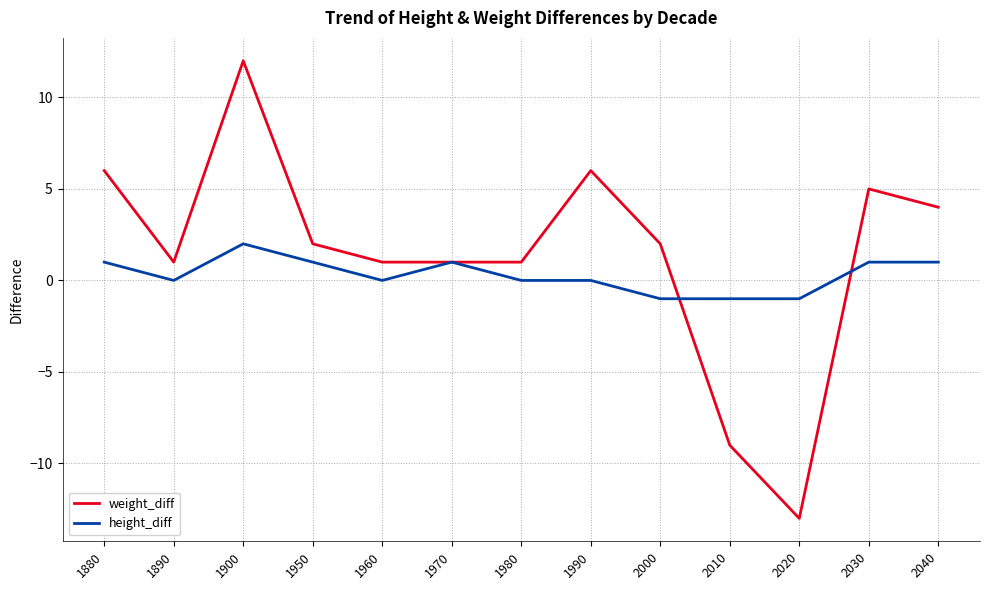

Where does the weight_diff series first go above 2?

1880